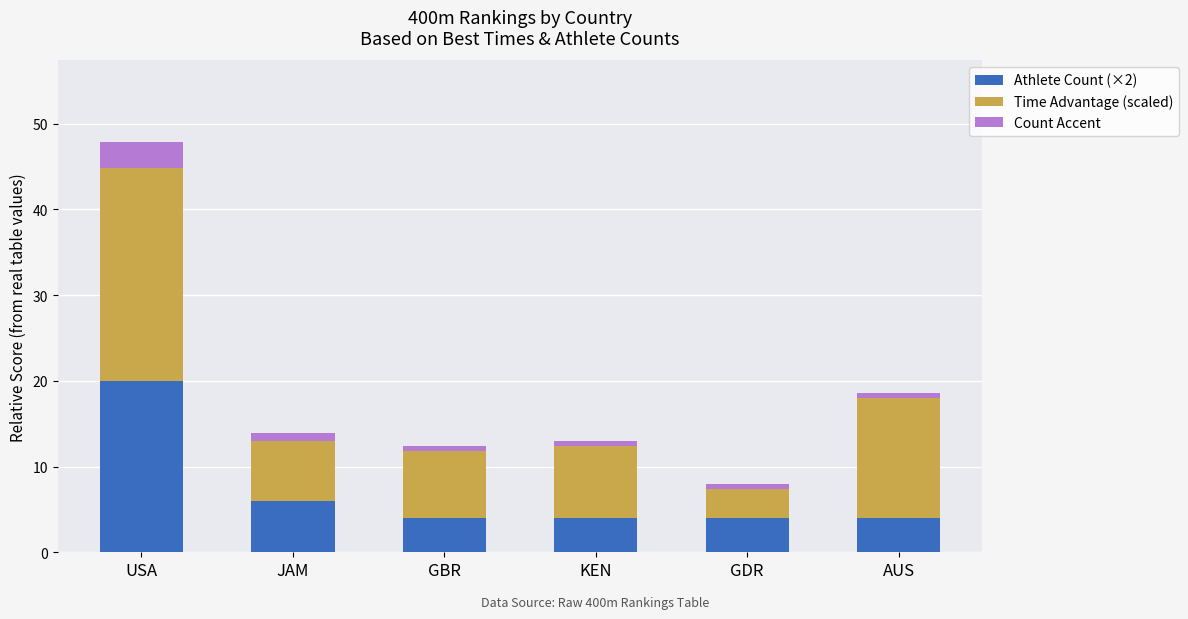

At which category is the sum across all series the highest?

USA